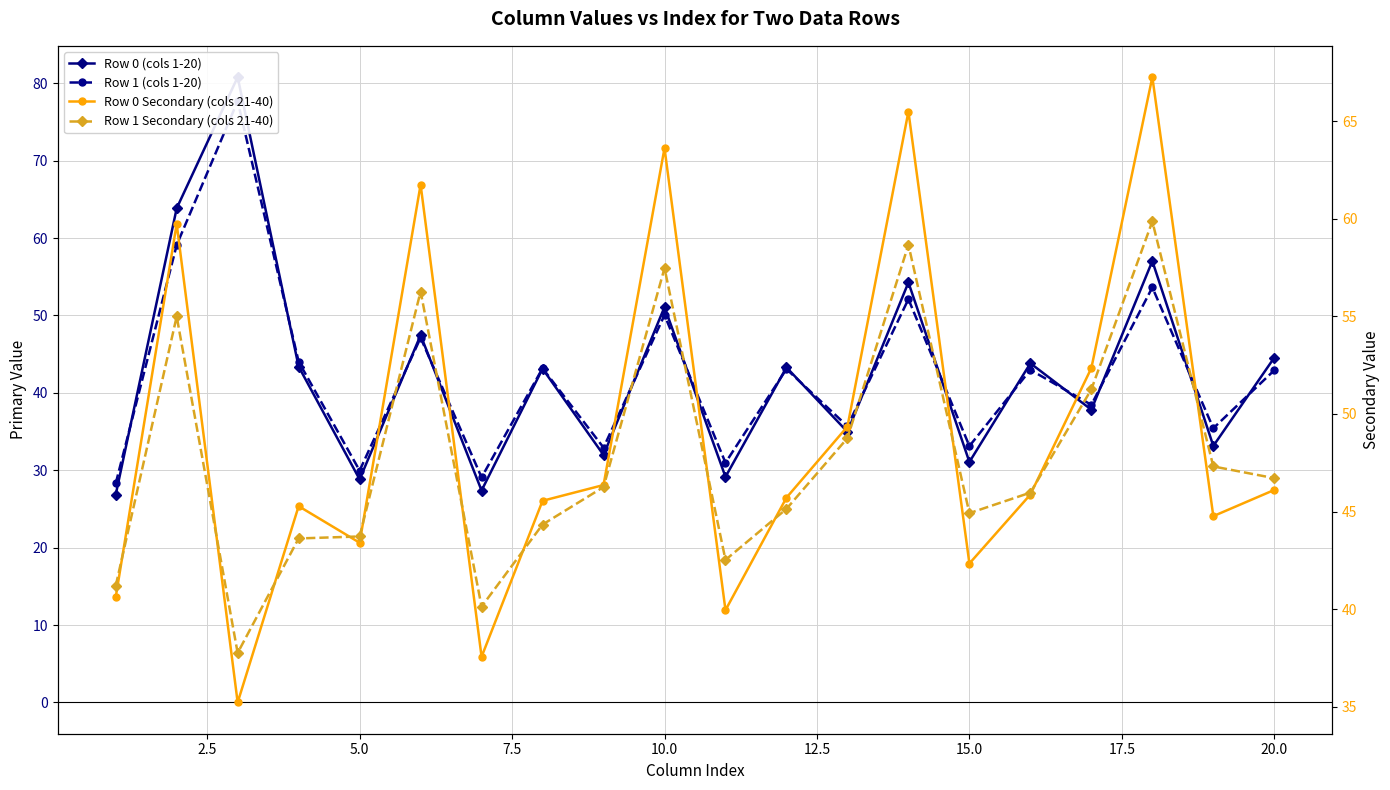

The Row 1 Secondary (cols 21-40) series shows 73.9 at 20.0. True or false?

False